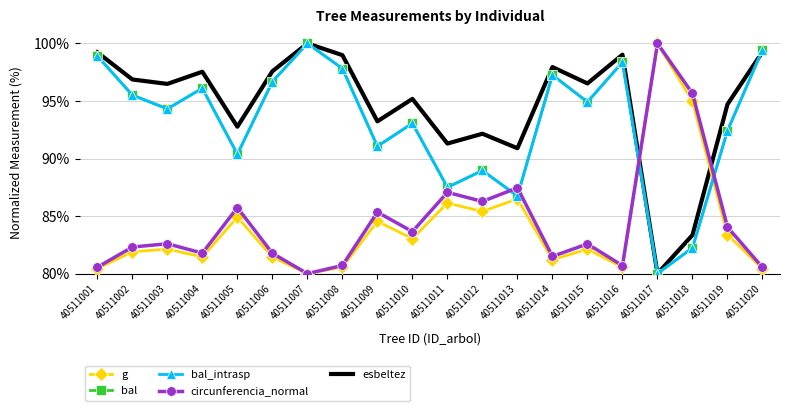

How many data points in circunferencia_normal are above 82?

12